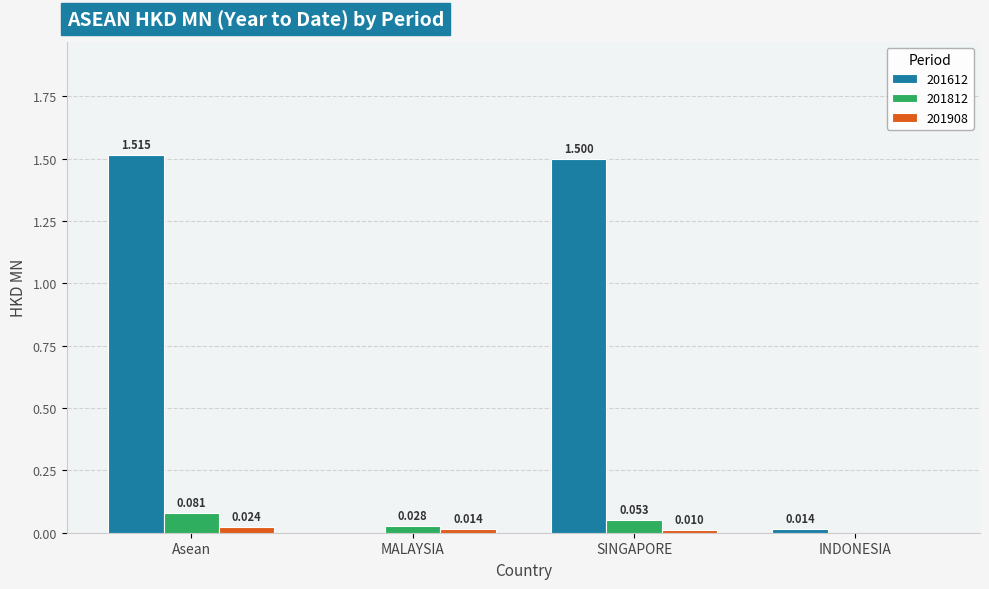

Are the bars horizontal?

No